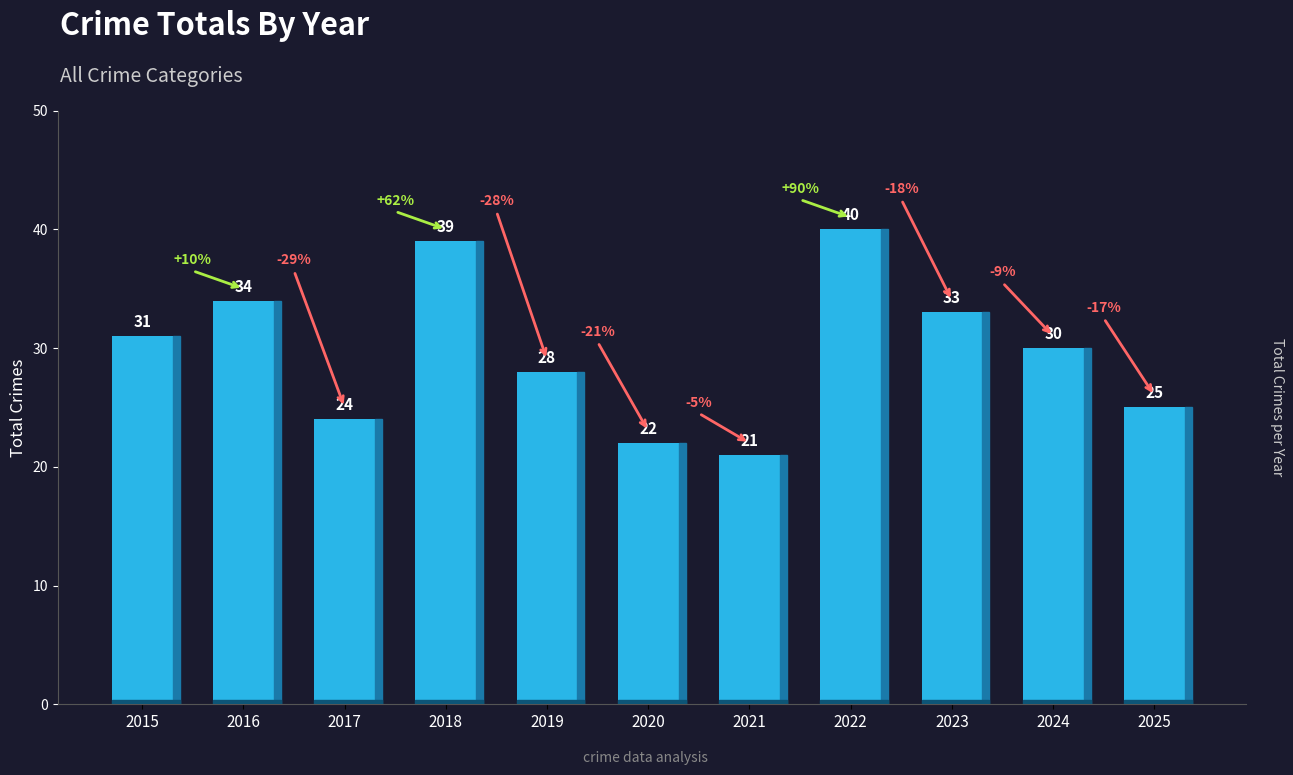

What is the change in value from 2024 to 2025?

-5